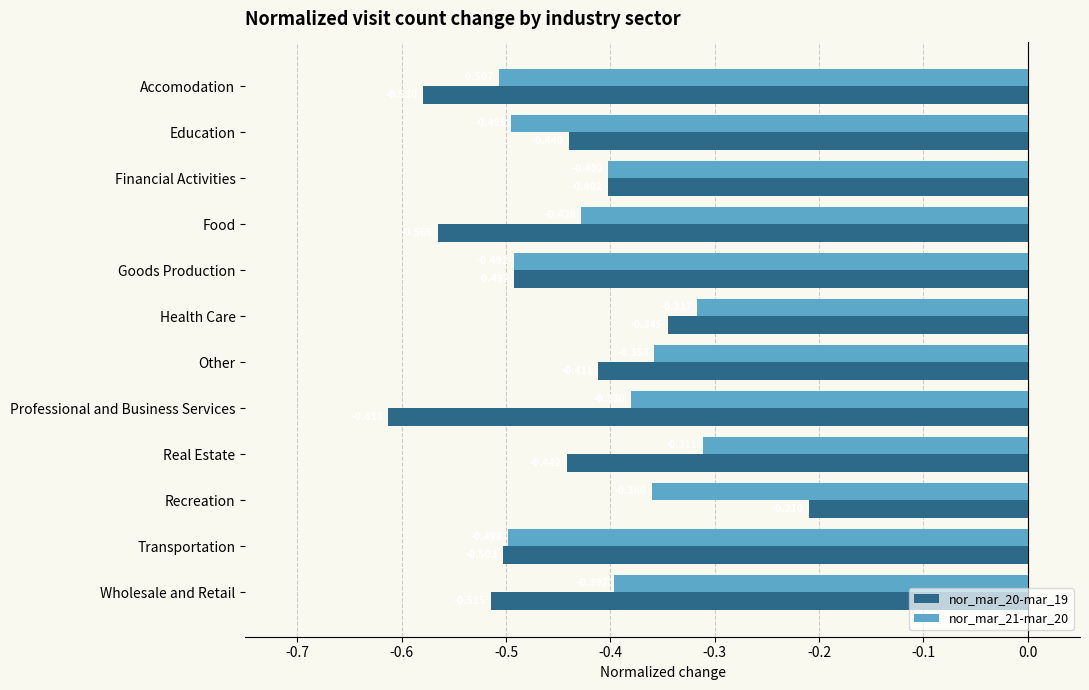

Which category has the lowest value across all series?

Professional and Business Services